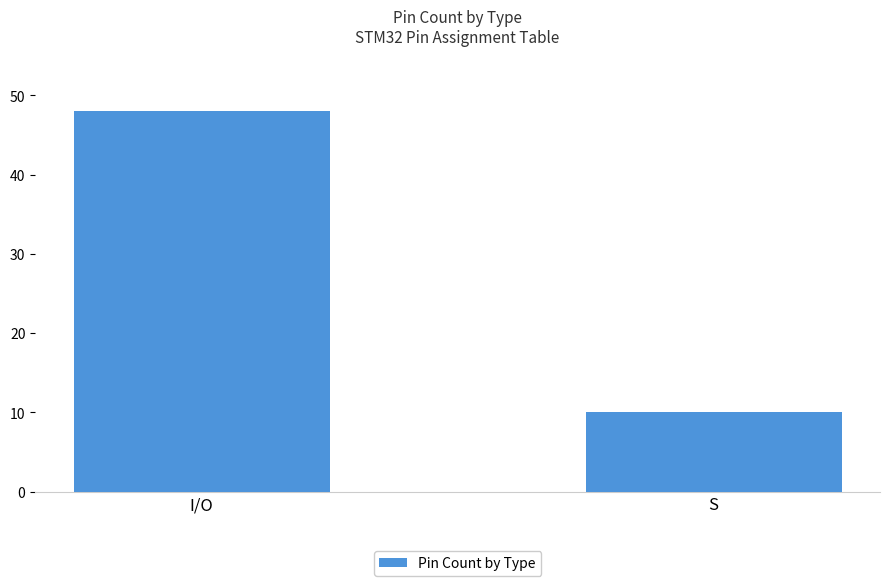

What is the label of the 1st bar from the left?

I/O